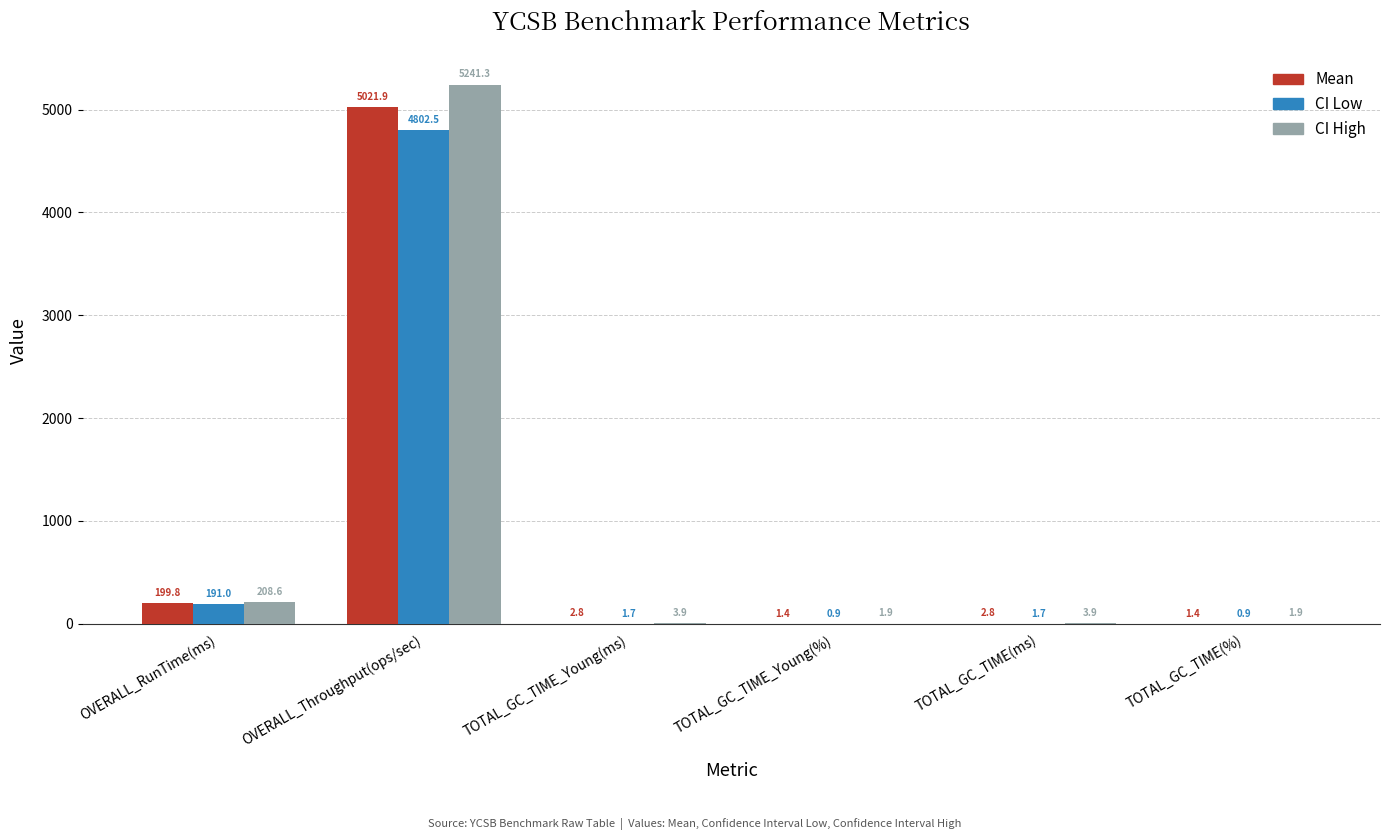

Which category has the highest value in the CI Low series?

OVERALL_Throughput(ops/sec)